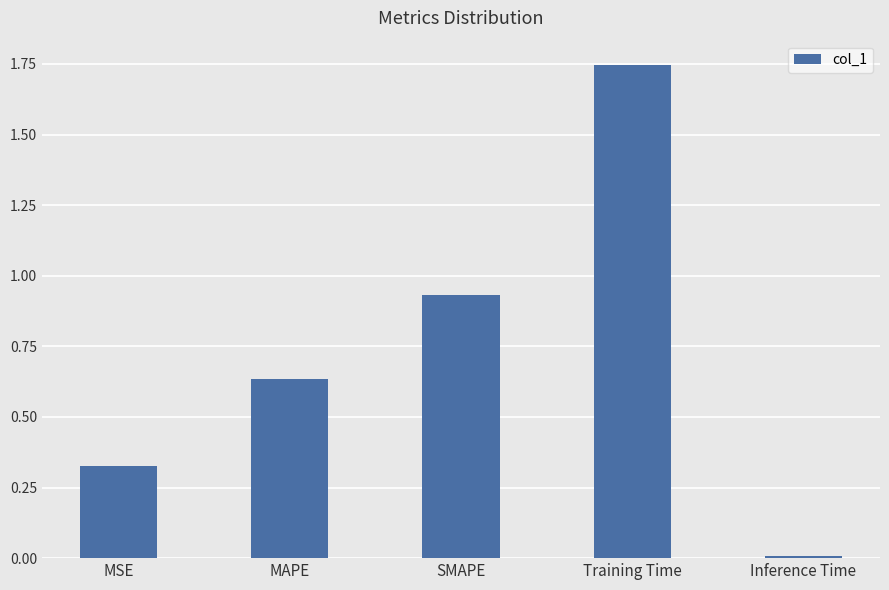

What is the change in value from MSE to MAPE?

+0.3